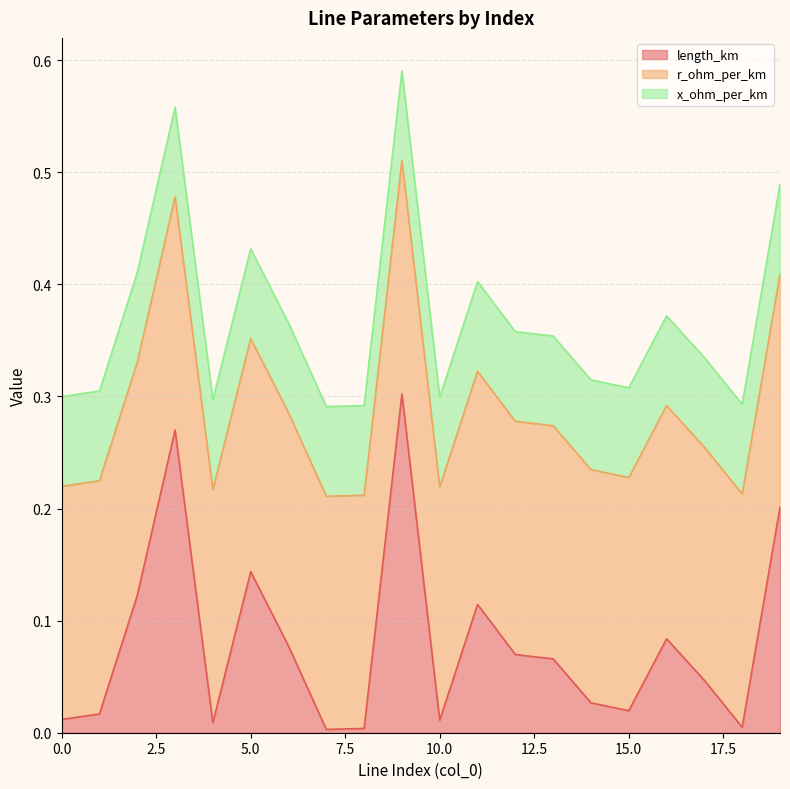

Does the chart display data point markers on the line(s)?

No